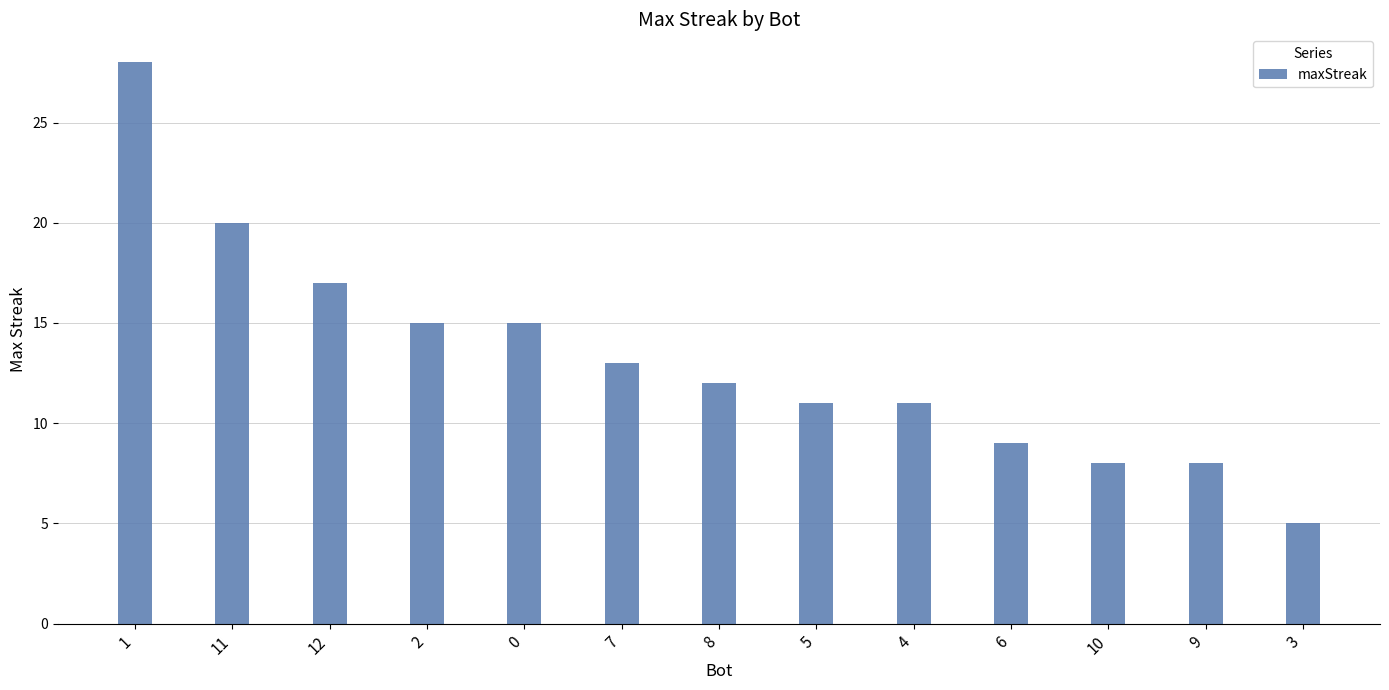

What is the change in value from 2 to 6?

-6